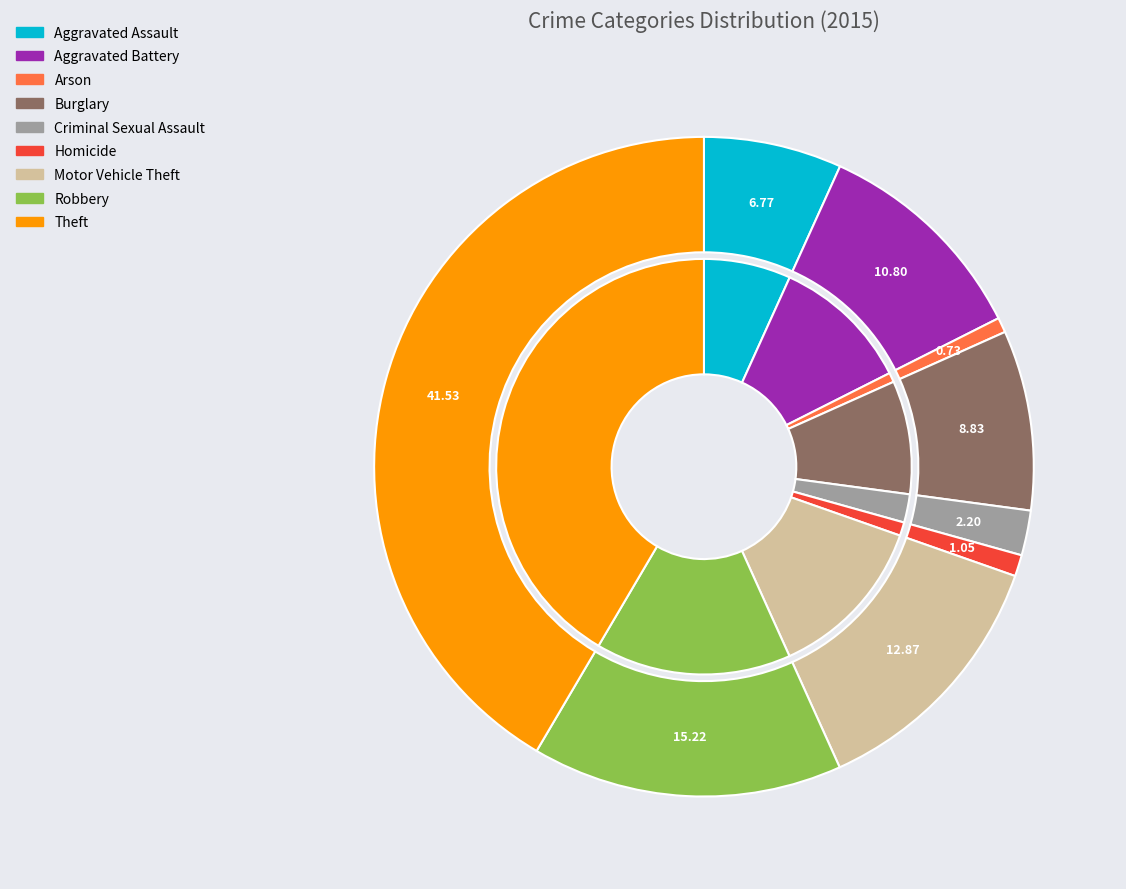

To the nearest percent, what is the difference between the Robbery and Aggravated Assault slice percentages?

8%